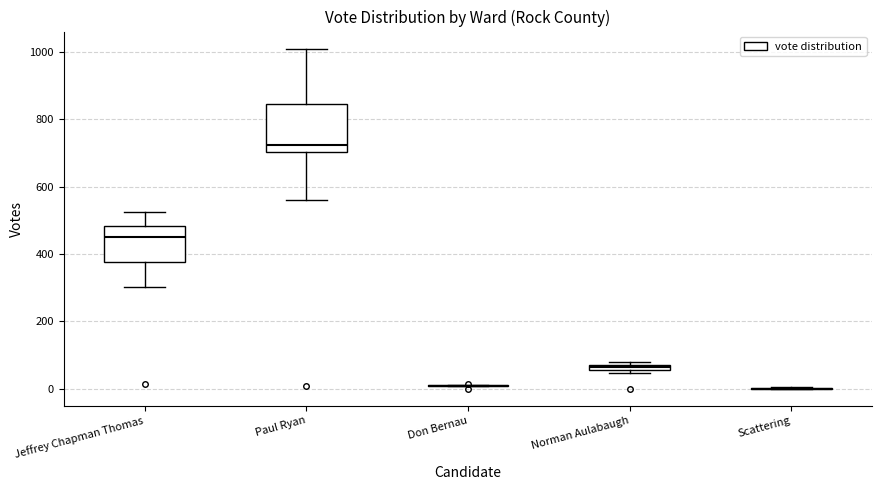

Which box is the tallest, from its lower edge to its upper edge?

Paul Ryan